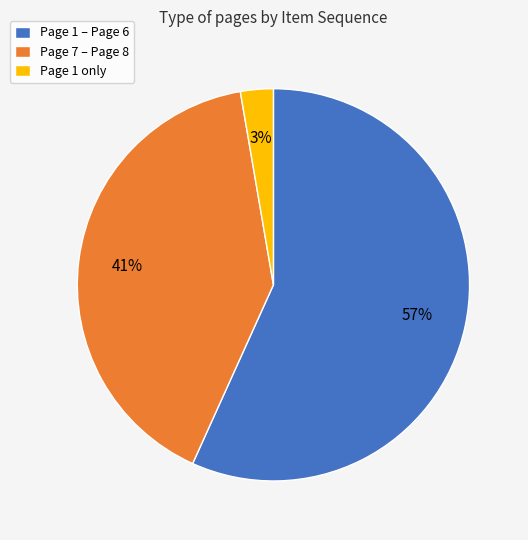

The Page 7 – Page 8 slice represents 41% of the pie. True or false?

True